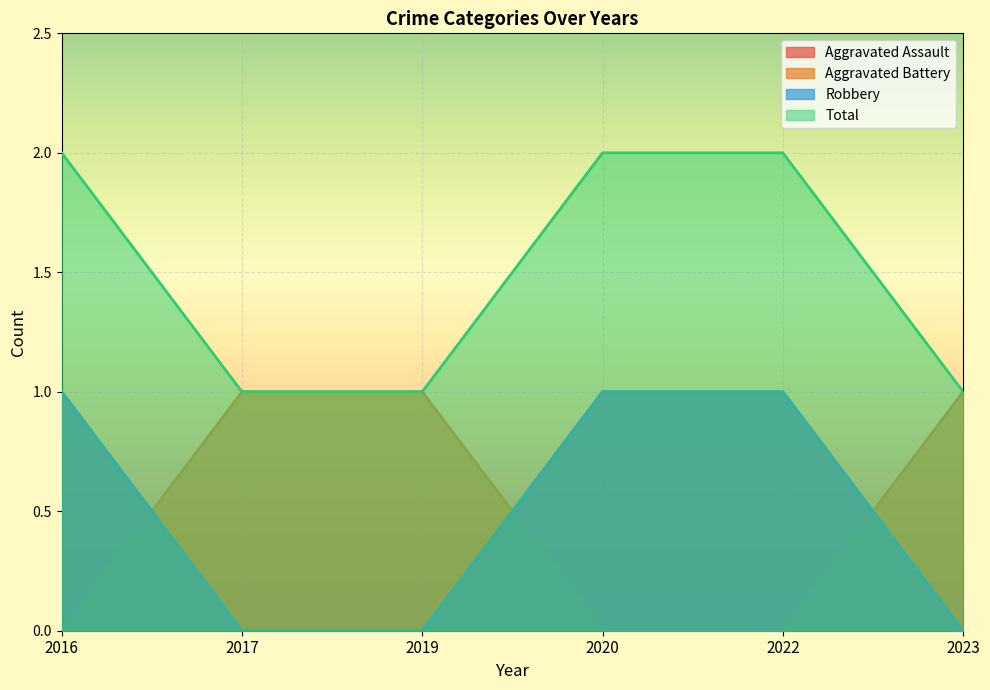

True or false: Robbery has more than 0 interior local peaks.

False